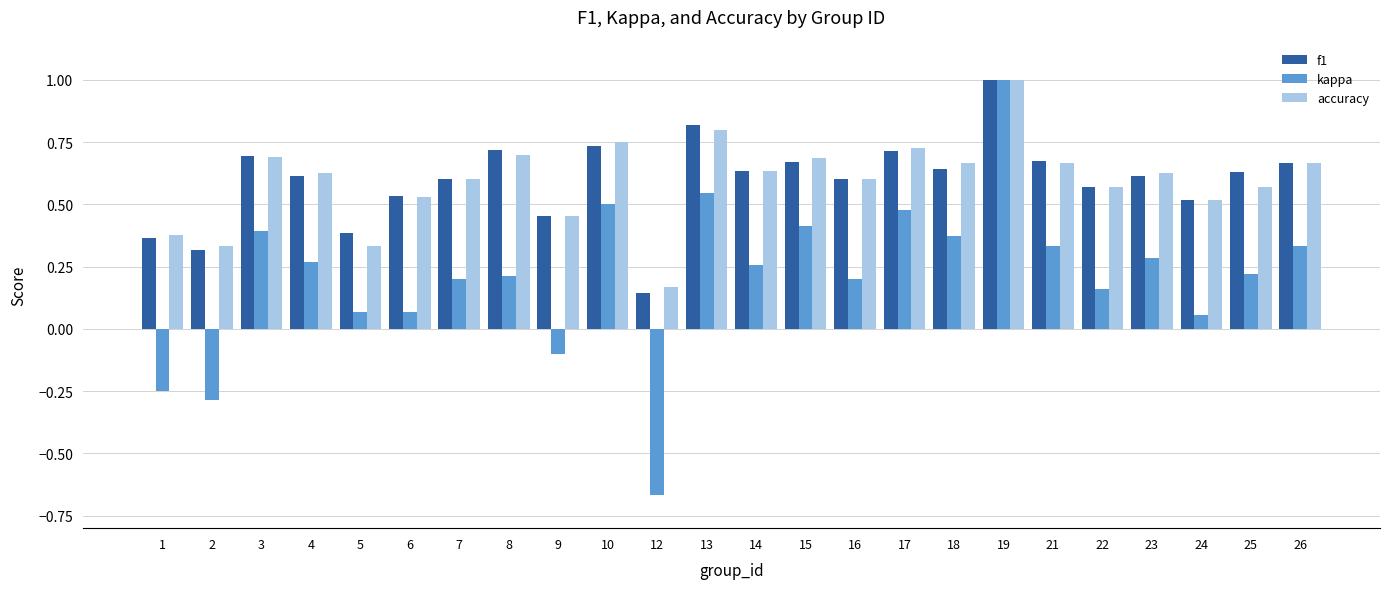

What are all the series names shown in the legend?

f1, kappa, accuracy